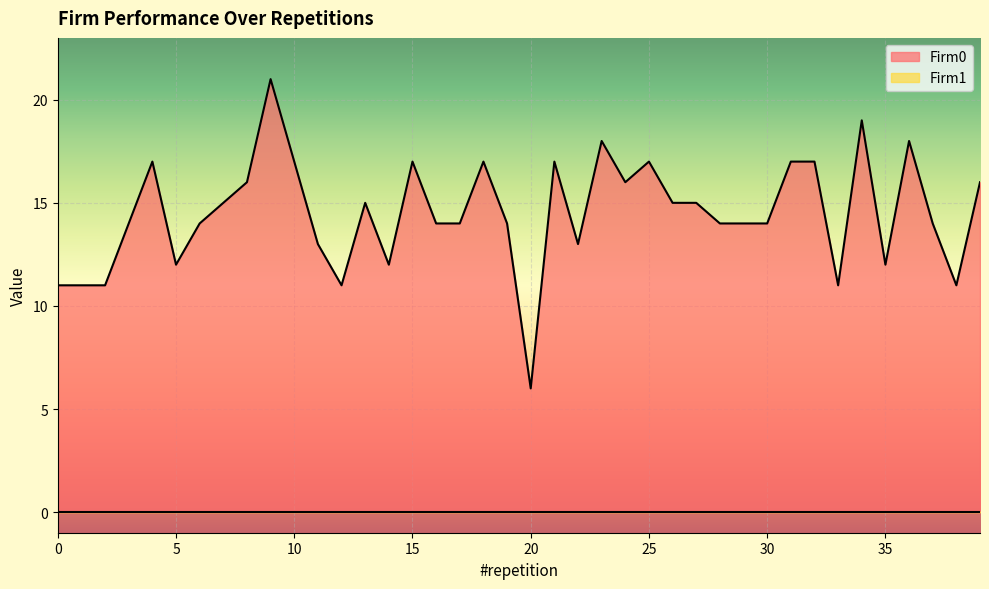

What is the difference between the second highest and second lowest values?

8